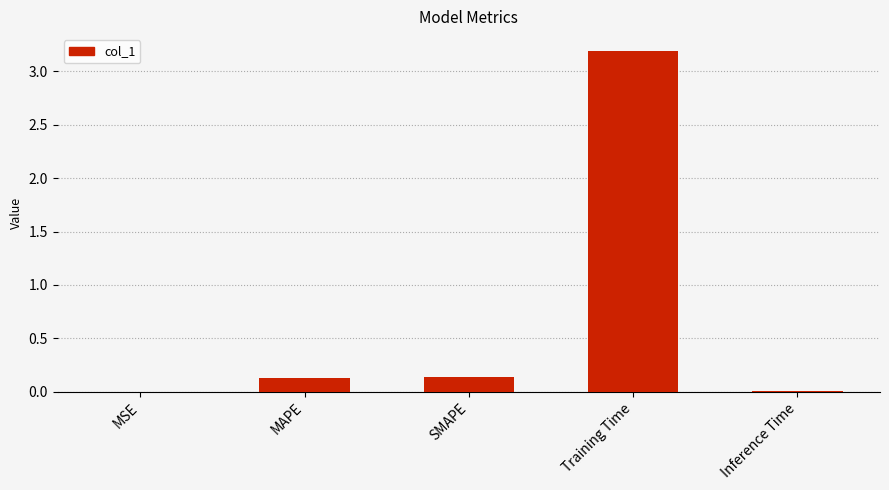

How many categories are shown in the chart?

5